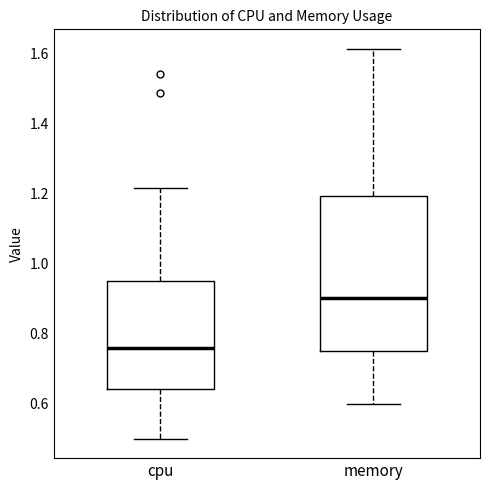

Comparing the boxes themselves (not the whiskers), which one is the tallest?

memory